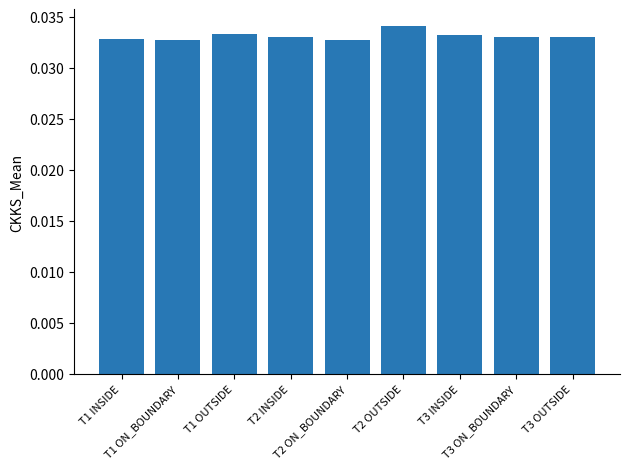

How many values are between 0 and 1?

9